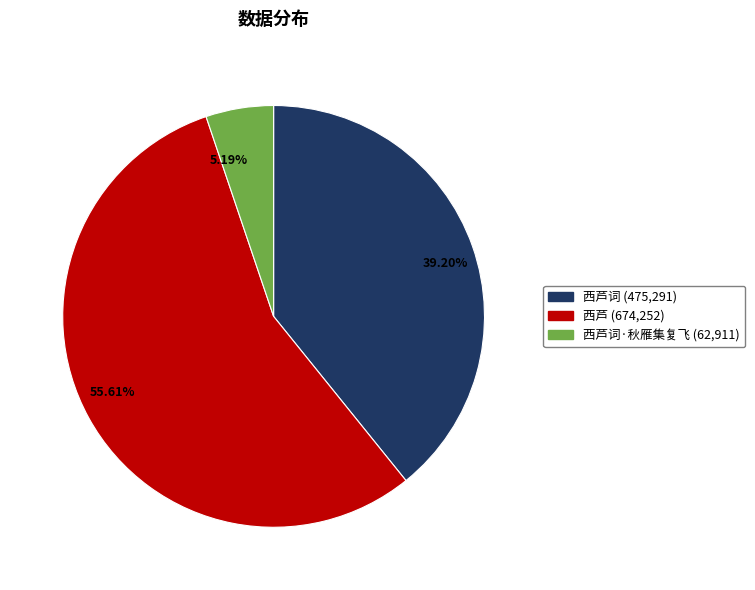

Which category has the smallest portion of the pie?

5.19%